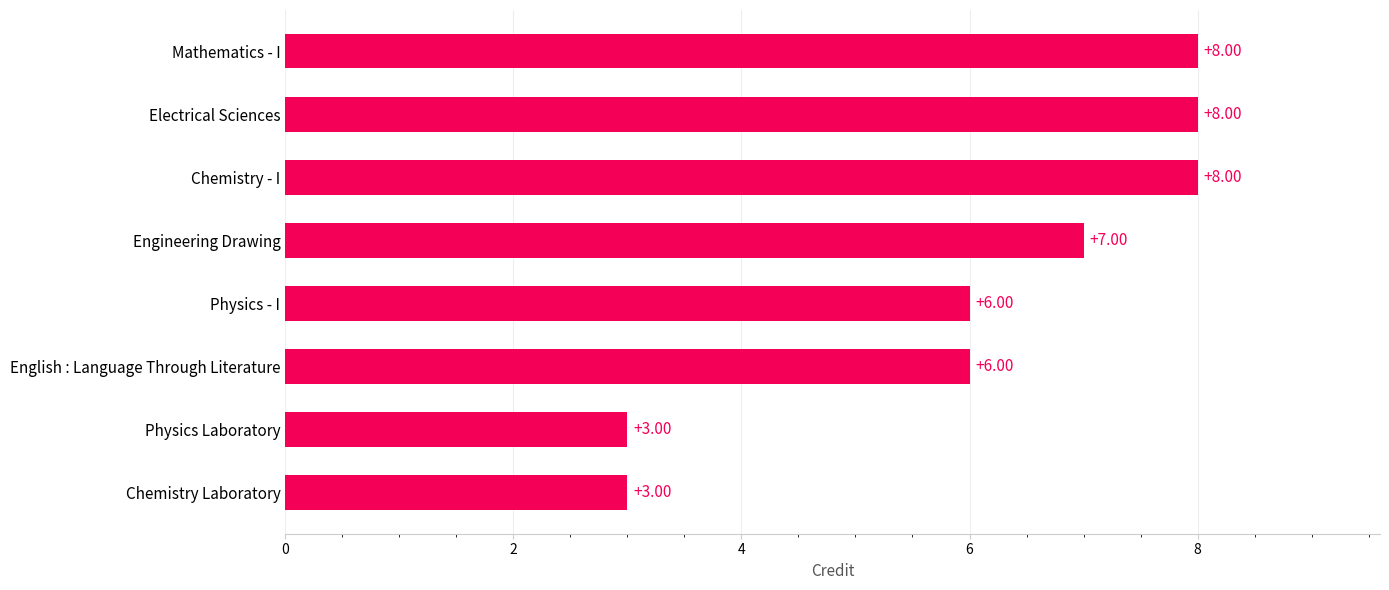

What is the ratio of the value at English : Language Through Literature to the value at Engineering Drawing?

0.9